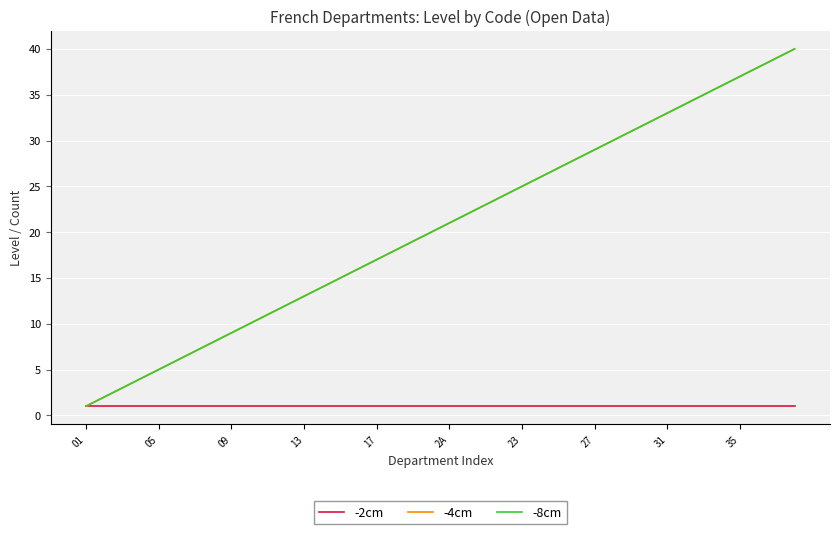

How many lines are shown in the chart?

3